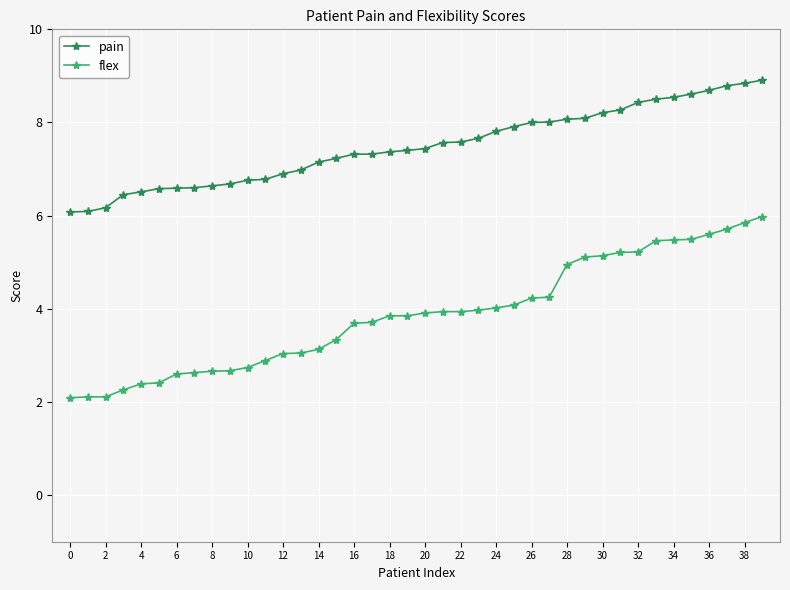

What is the value of the flex point at the 13th from the left?

3.0